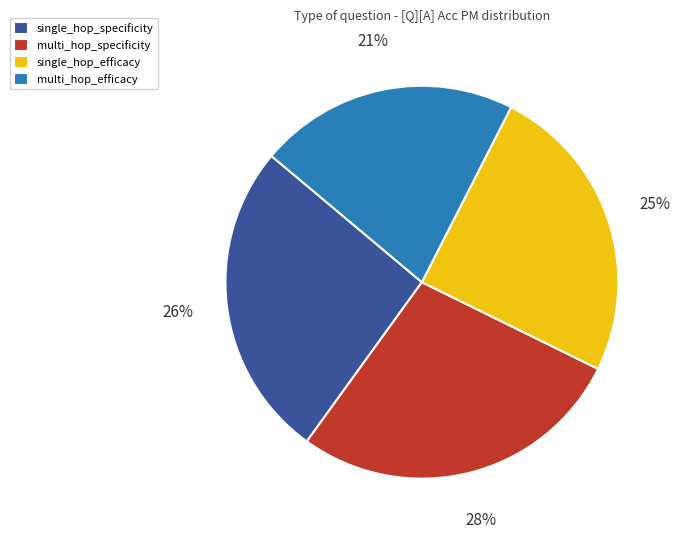

True or false: multi_hop_efficacy accounts for 21% of the total.

True